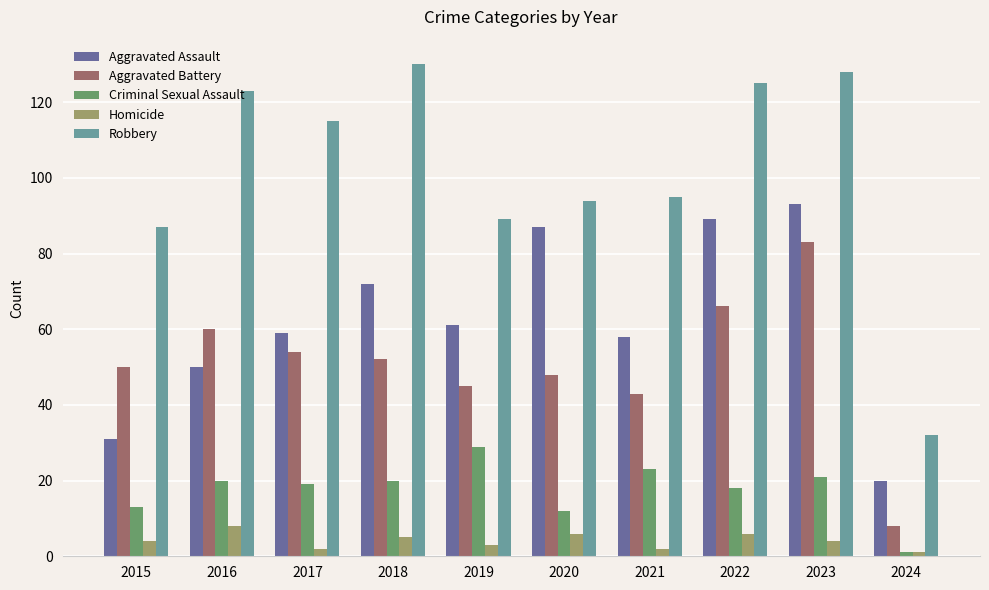

Rank the series at 2019 from lowest to highest value.

Homicide, Criminal Sexual Assault, Aggravated Battery, Aggravated Assault, Robbery